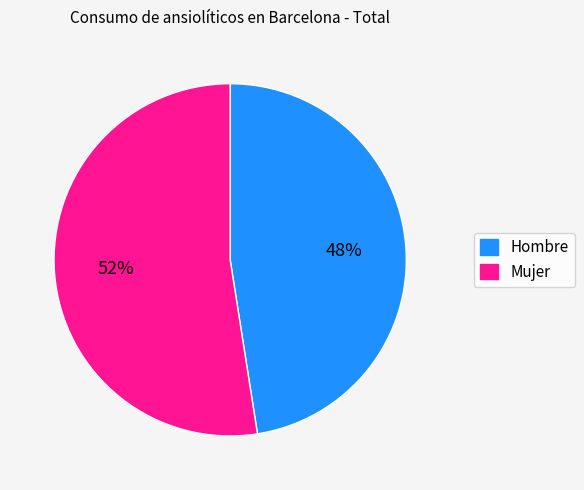

Is there any slice that represents more than half of the pie?

Yes